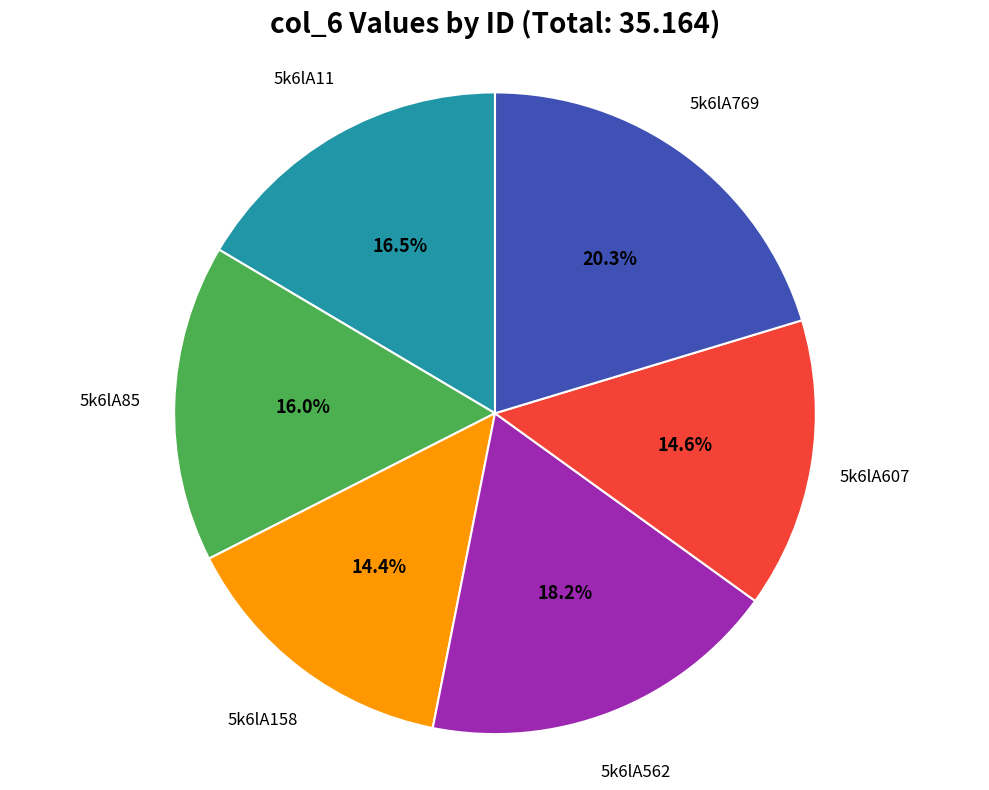

Is there any slice that represents more than half of the pie?

No